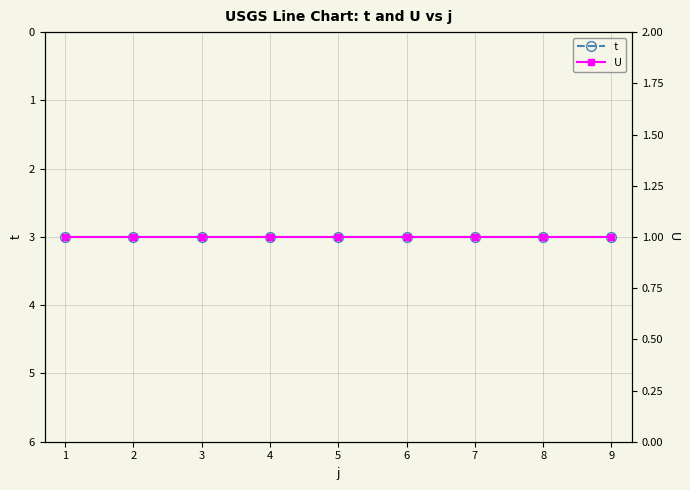

The t series shows 3 at 8. True or false?

True